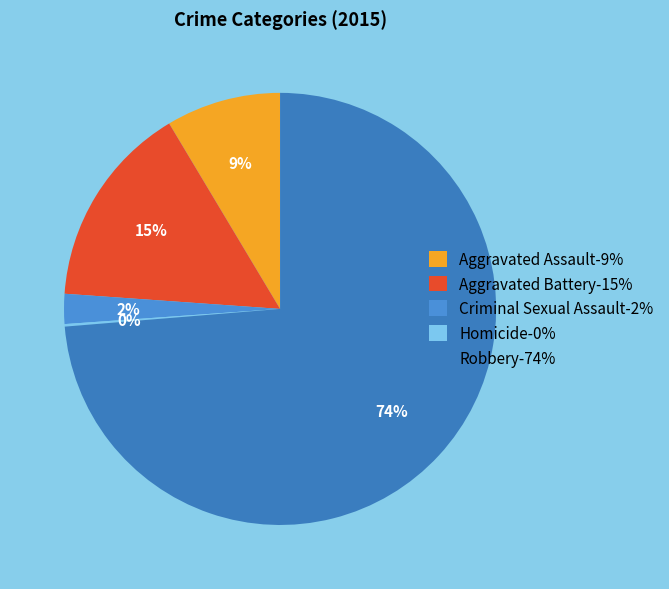

Is there a majority slice in this chart?

Yes